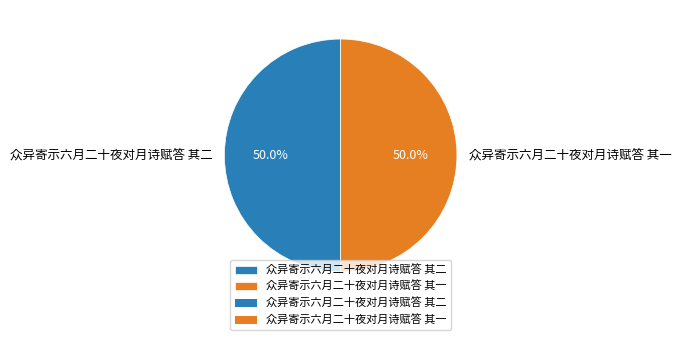

What is the ratio of the value at 众异寄示六月二十夜对月诗赋答 其一 to the value at 众异寄示六月二十夜对月诗赋答 其二?

1.0